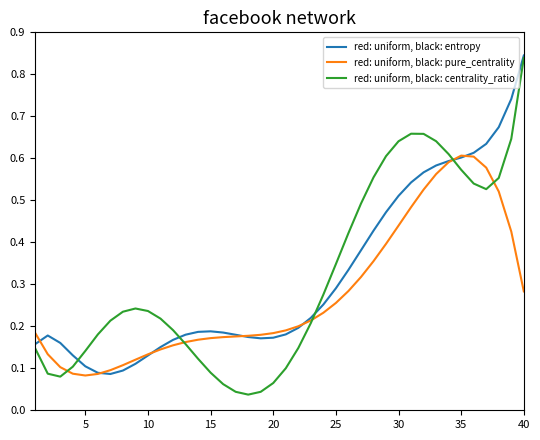

True or false: red: uniform, black: centrality_ratio and red: uniform, black: entropy cross at least once.

True